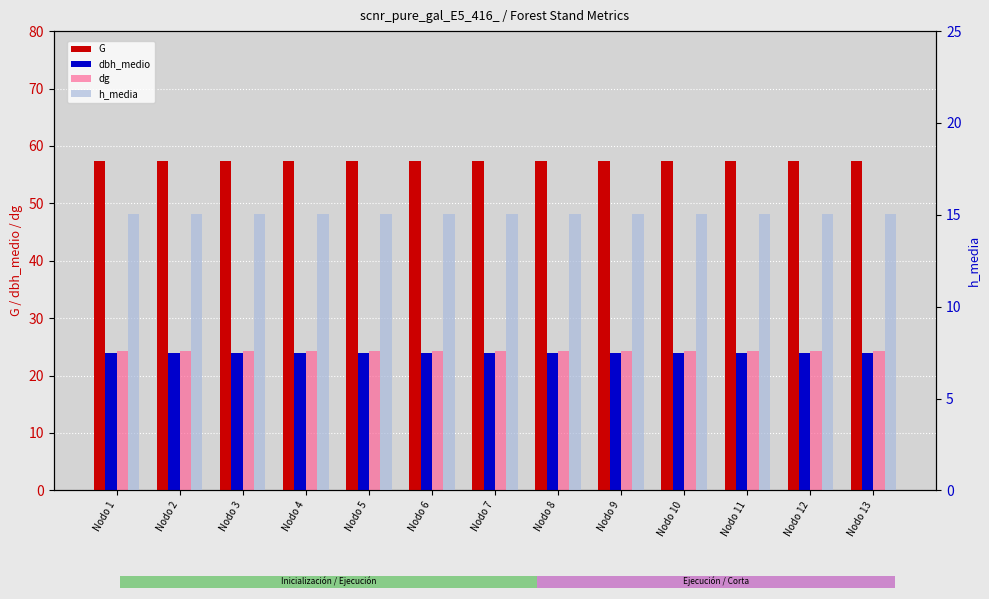

Which series has the largest total across all categories?

G